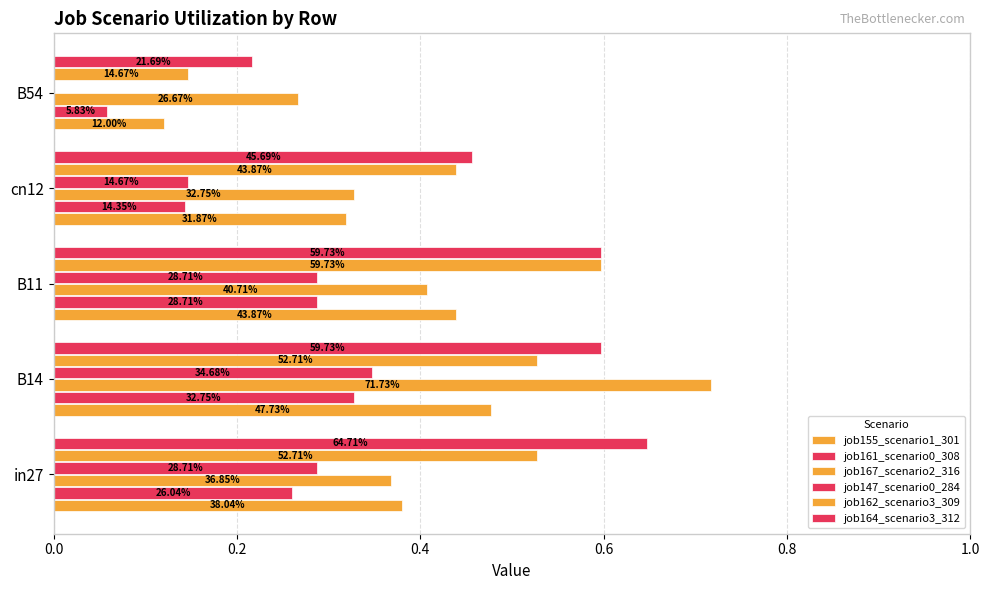

Which series has the largest total across all categories?

job164_scenario3_312